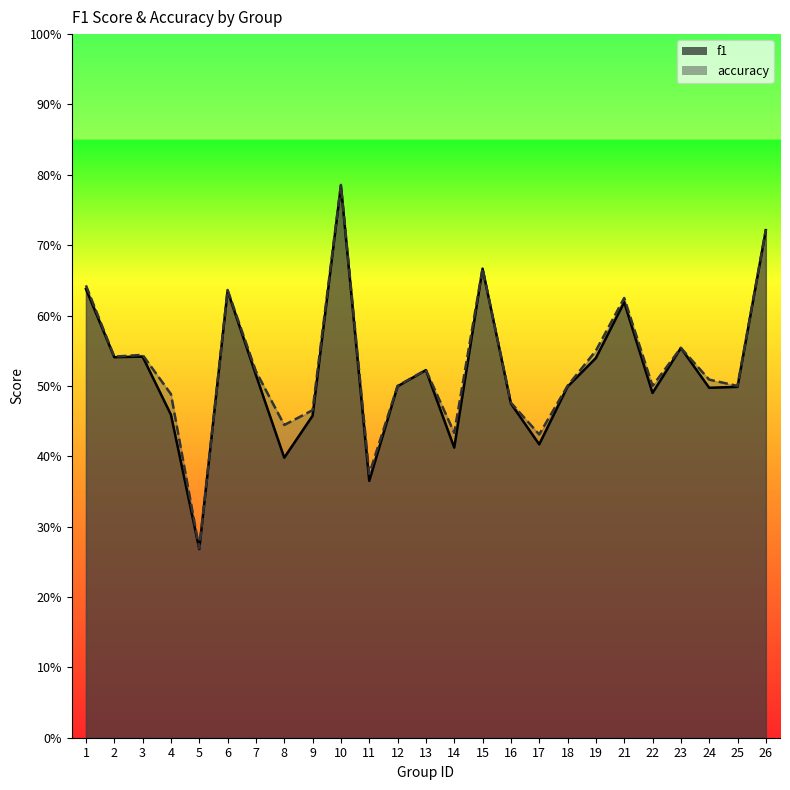

Reading right to left, transcribe all the data shown in this chart.

f1: 26=0.7	25=0.5	24=0.5	23=0.6	22=0.5	21=0.6	19=0.5	18=0.5	17=0.4	16=0.5	15=0.7	14=0.4	13=0.5	12=0.5	11=0.4	10=0.8	9=0.5	8=0.4	7=0.5	6=0.6	5=0.3	4=0.5	3=0.5	2=0.5	1=0.6
accuracy: 26=0.7	25=0.5	24=0.5	23=0.6	22=0.5	21=0.6	19=0.6	18=0.5	17=0.4	16=0.5	15=0.7	14=0.4	13=0.5	12=0.5	11=0.4	10=0.8	9=0.5	8=0.4	7=0.5	6=0.6	5=0.3	4=0.5	3=0.5	2=0.5	1=0.6